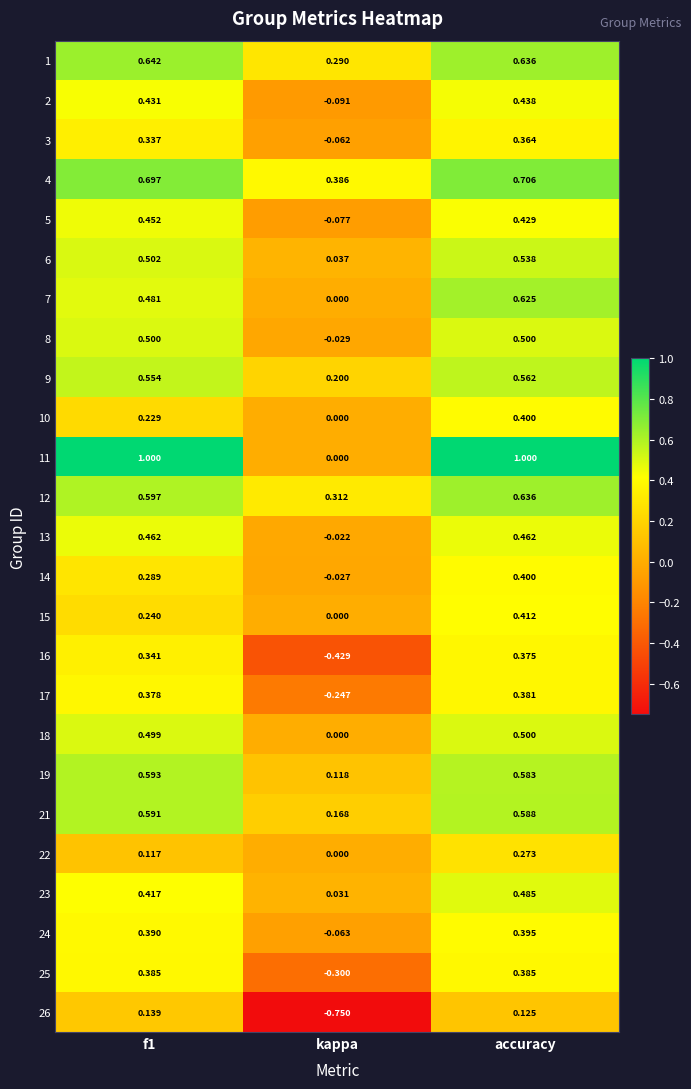

Which category has the lowest value across all series?

kappa